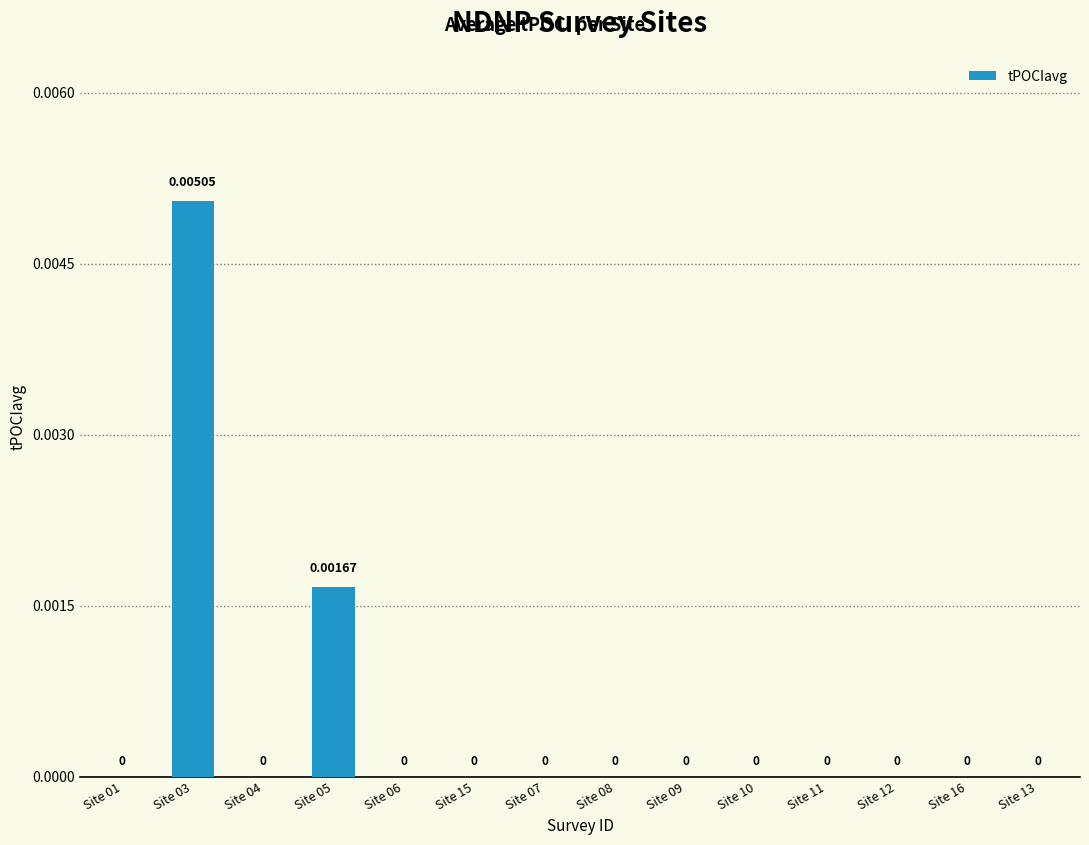

What is the label of the 9th bar from the right?

Site 15